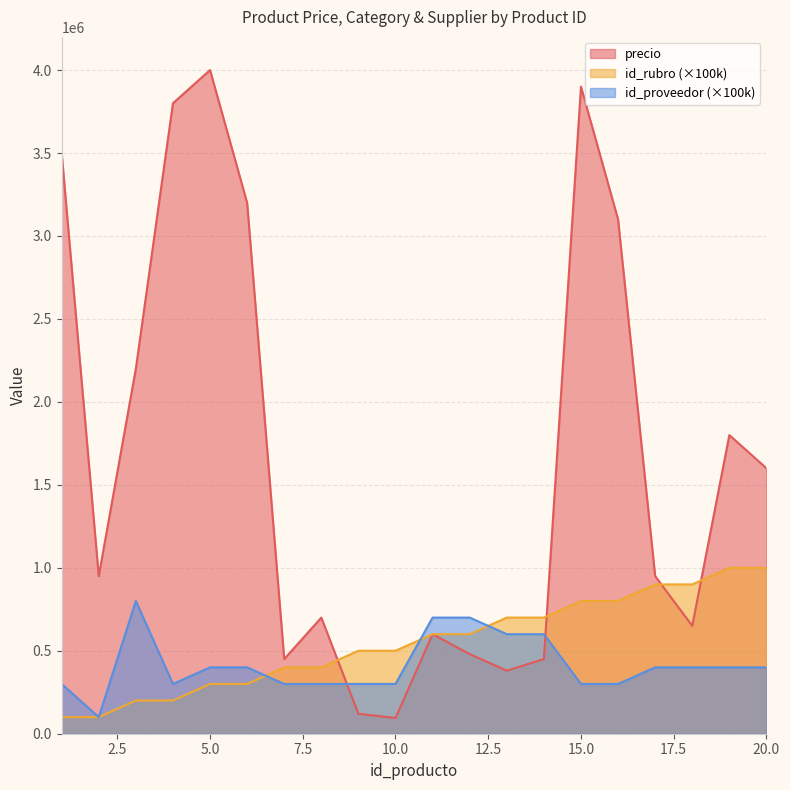

Reading left to right, list all the values displayed in this chart.

precio: 1=3500000	2=950000	3=2200000	4=3800000	5=4000000	6=3200000	7=450000	8=700000	9=120000	10=95000	11=600000	12=480000	13=380000	14=450000	15=3900000	16=3100000	17=950000	18=650000	19=1800000	20=1600000
id_rubro: 1=100000	2=100000	3=200000	4=200000	5=300000	6=300000	7=400000	8=400000	9=500000	10=500000	11=600000	12=600000	13=700000	14=700000	15=800000	16=800000	17=900000	18=900000	19=1000000	20=1000000
id_proveedor: 1=300000	2=100000	3=800000	4=300000	5=400000	6=400000	7=300000	8=300000	9=300000	10=300000	11=700000	12=700000	13=600000	14=600000	15=300000	16=300000	17=400000	18=400000	19=400000	20=400000